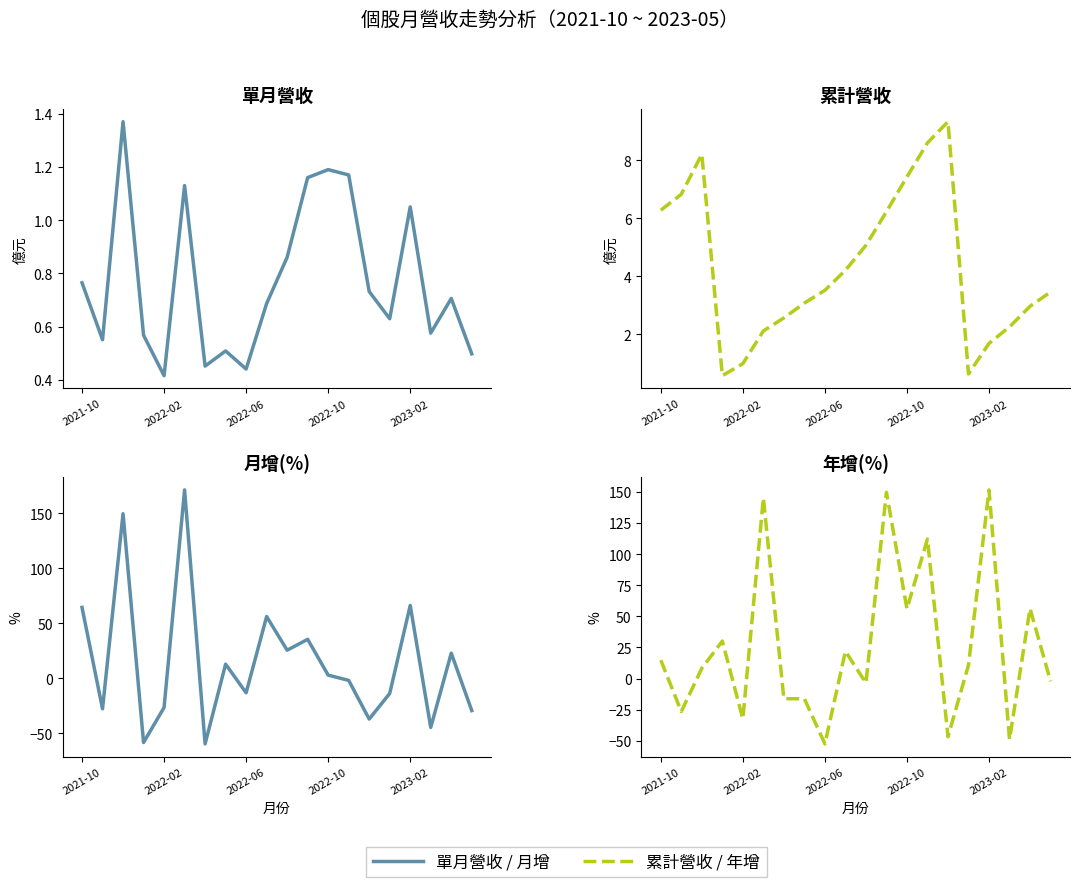

What is the total value across all series at 17?

-91.0